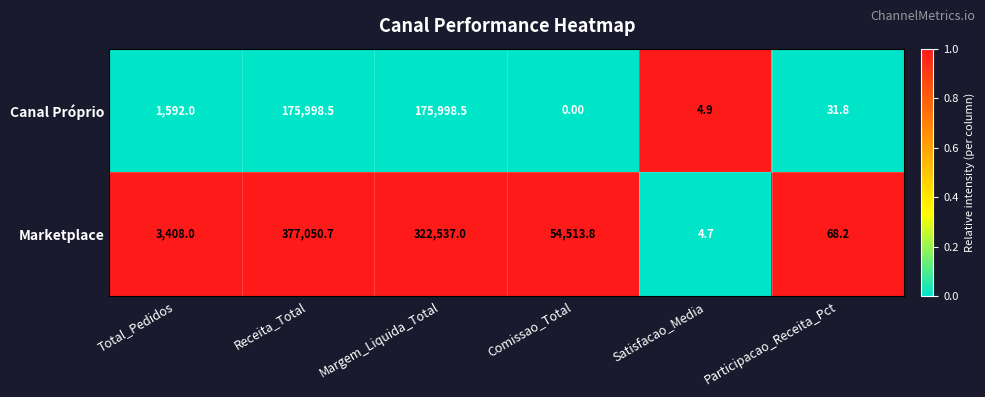

What is the difference between the maximum and second lowest values in the Canal Próprio series?

175993.6